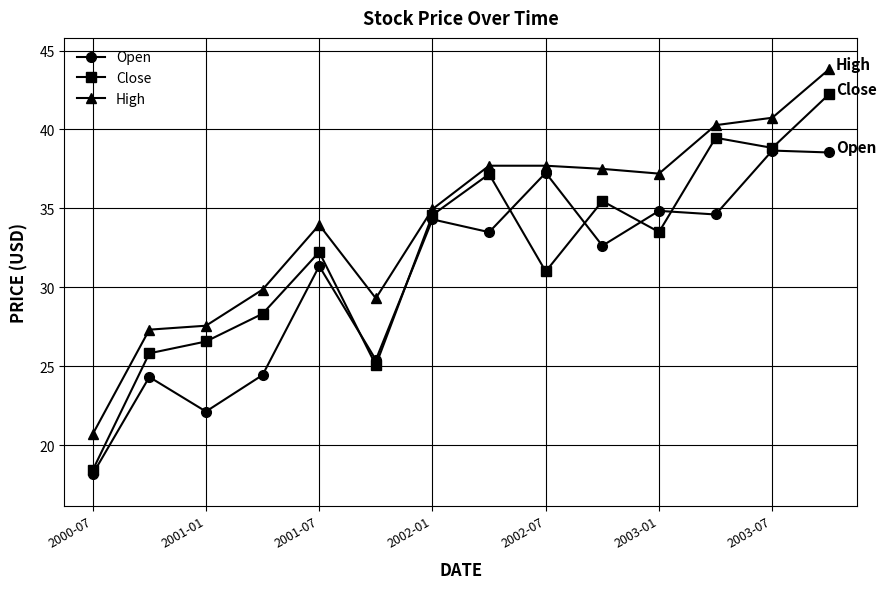

What is the difference between the second highest and minimum values in the Open series?

20.4